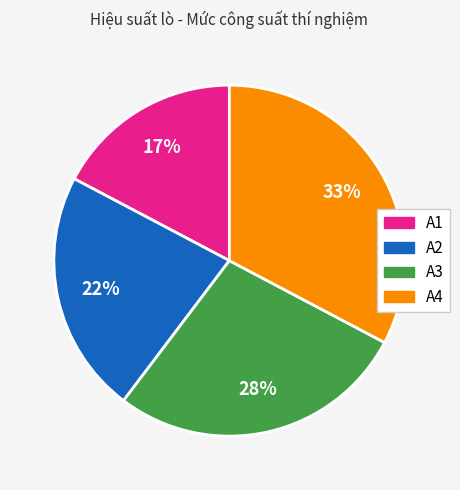

To the nearest percent, what is the average slice percentage?

25%